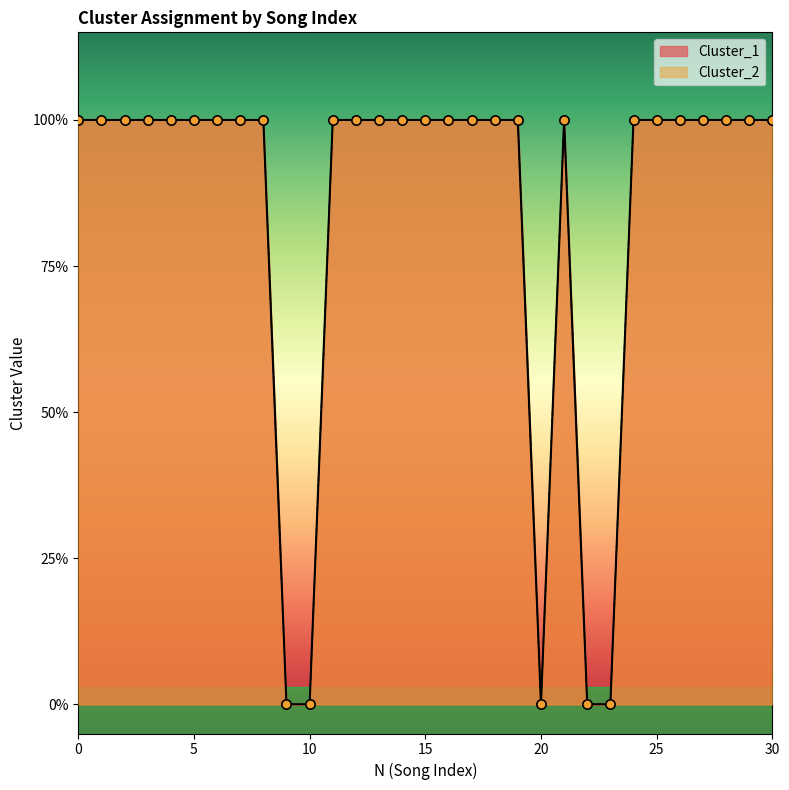

Which series has the largest total across all categories?

Cluster_1